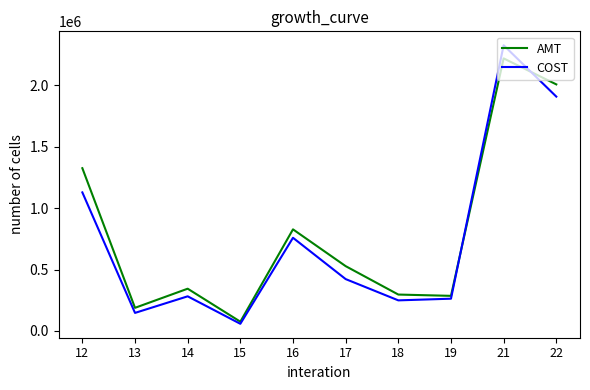

What is the approximate value of COST at 16?

758702.8